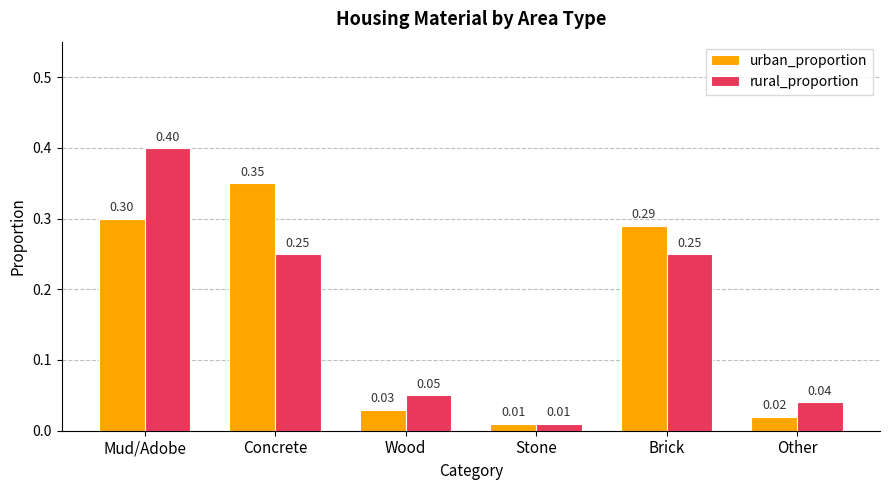

What is the total value across all series at Mud/Adobe?

0.7